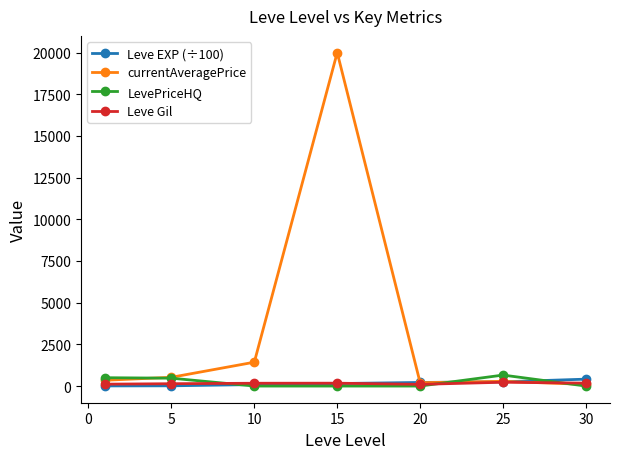

Does the chart display data point markers on the line(s)?

Yes